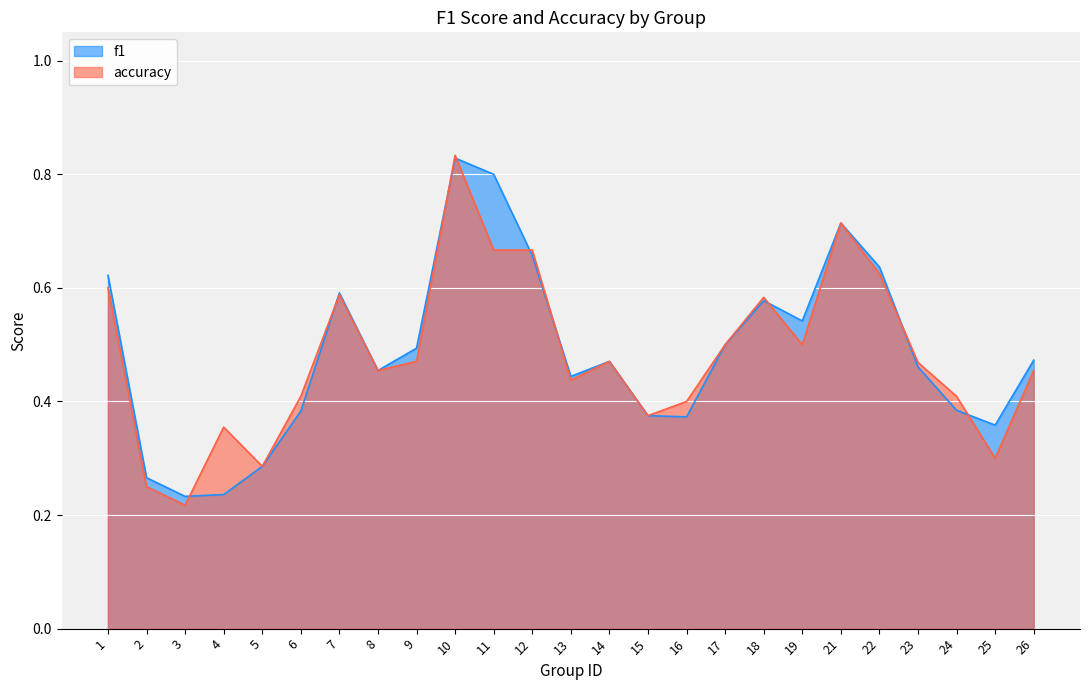

What are all the series names shown in the legend?

f1, accuracy